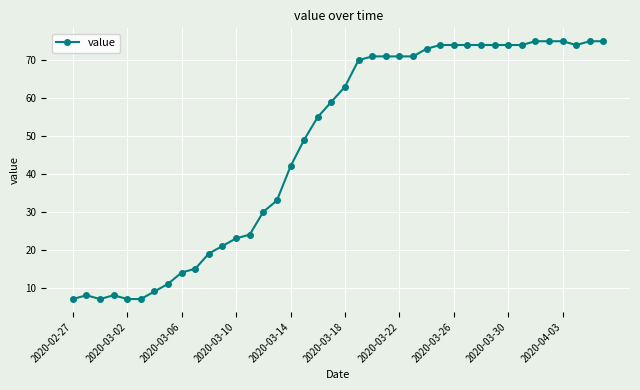

What is the value of the 34th point from the left?

74